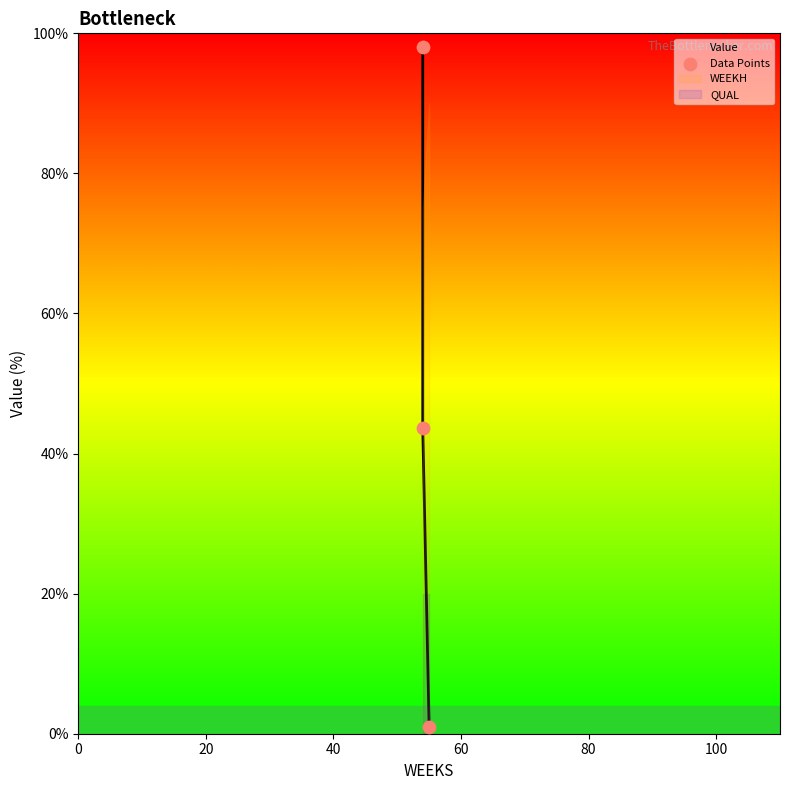

What is the change in value from 20 to 40?

-42.7